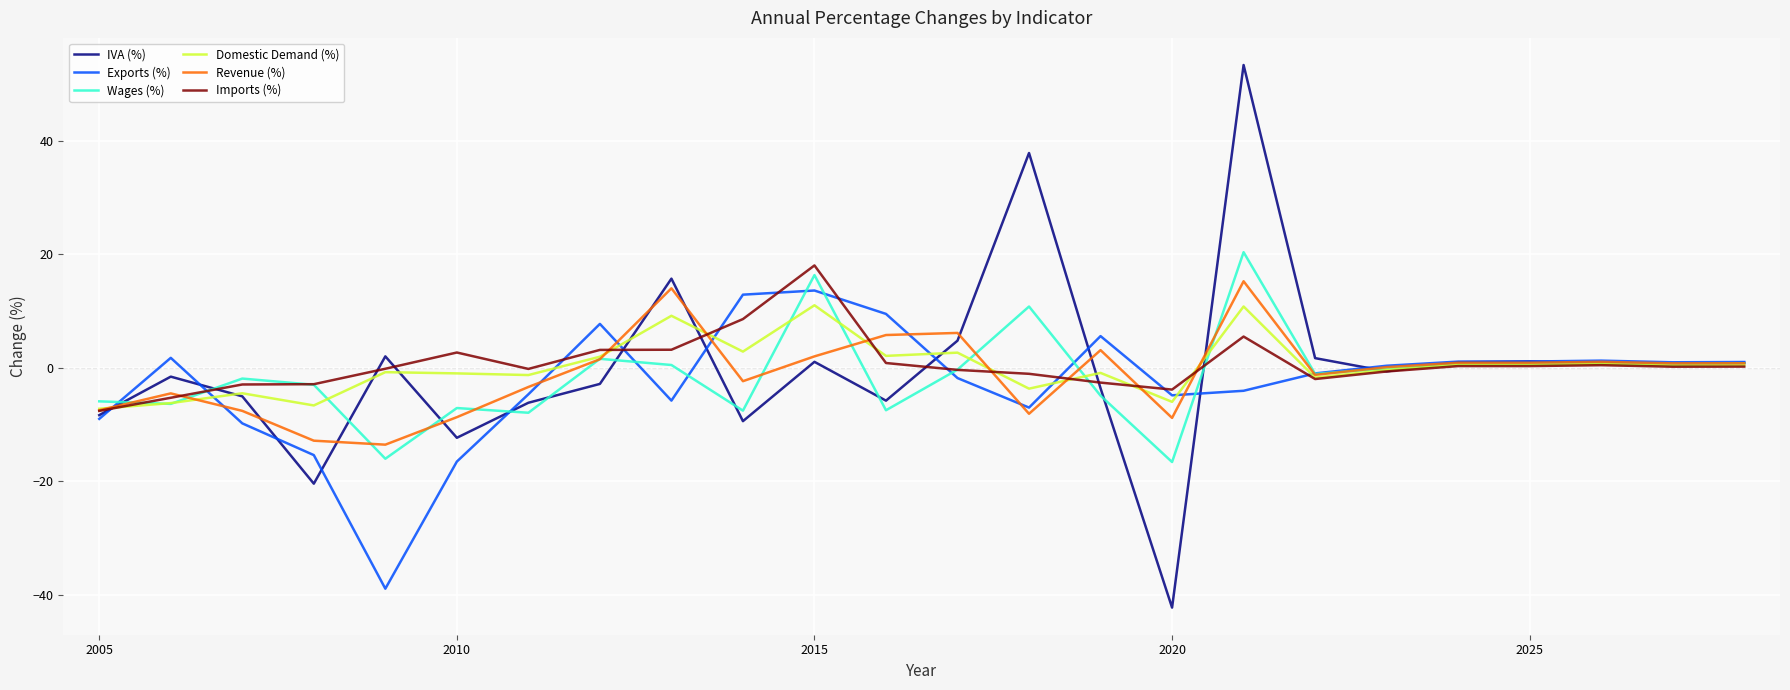

What is the highest value of the Imports (%) series?

18.0